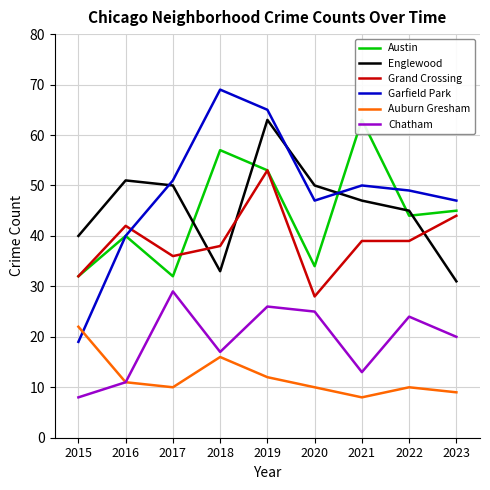

Where is the first local minimum for Chatham?

2018